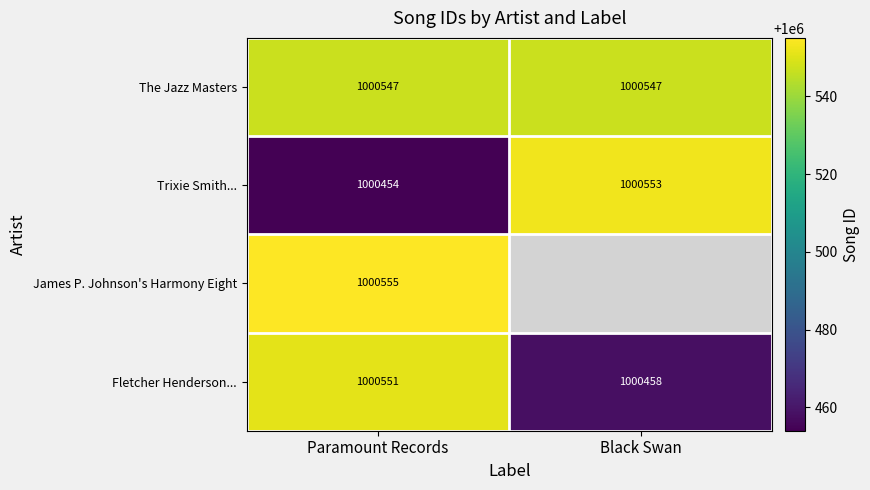

Between Paramount Records and Black Swan, which is larger?

Paramount Records